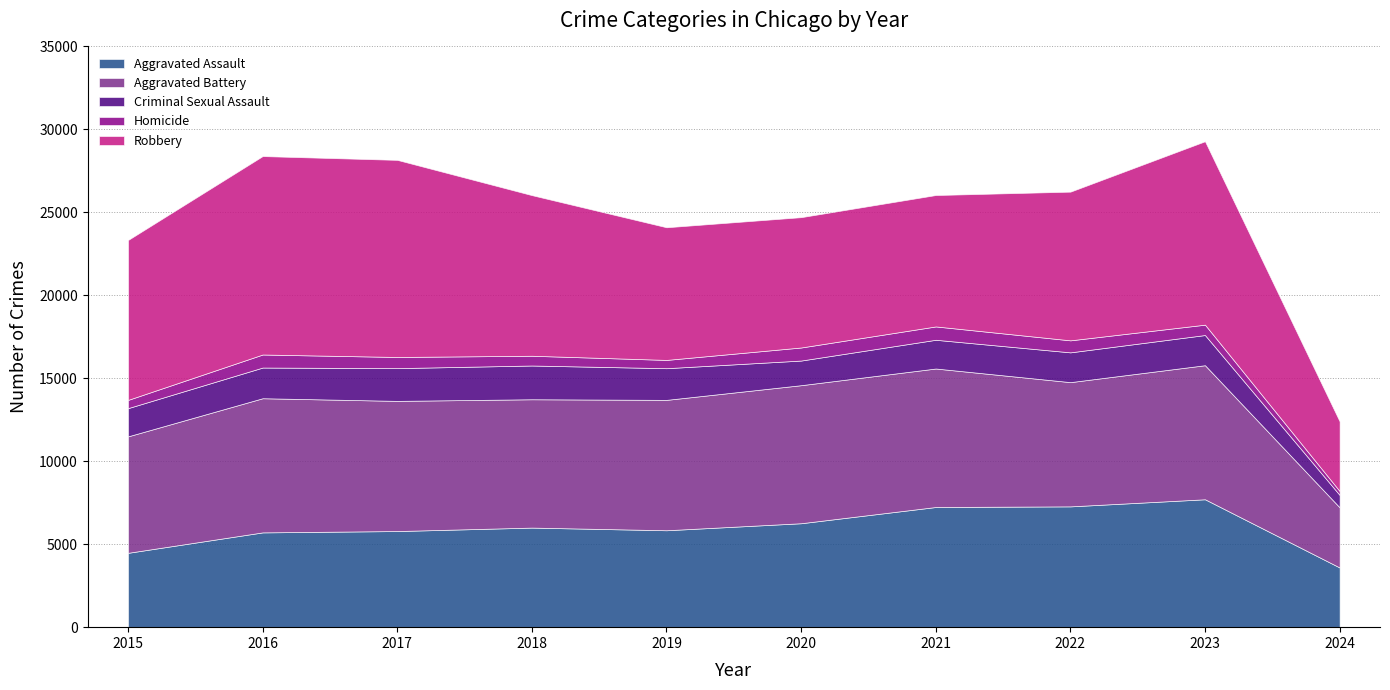

What is the total value across all series at 2021?

26045